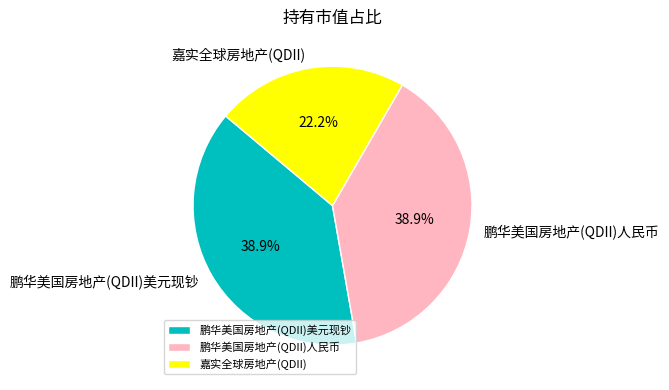

To the nearest percent, what percentage of the pie is 鹏华美国房地产(QDII)美元现钞?

39%